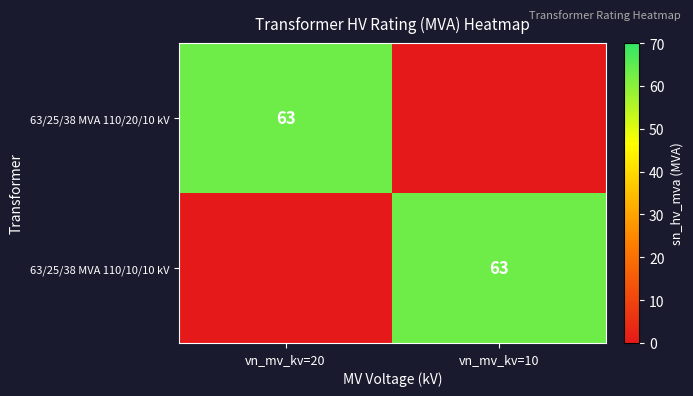

The value of 63/25/38 MVA 110/10/10 kV at vn_mv_kv=10 is 32. True or false?

False